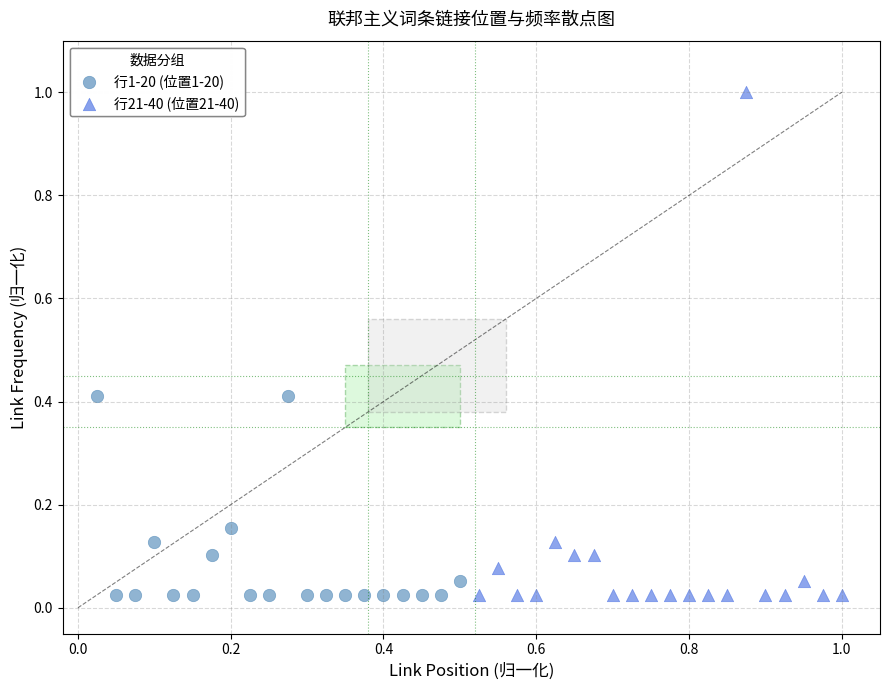

Which series reaches the maximum Y coordinate?

行21-40 (位置21-40)